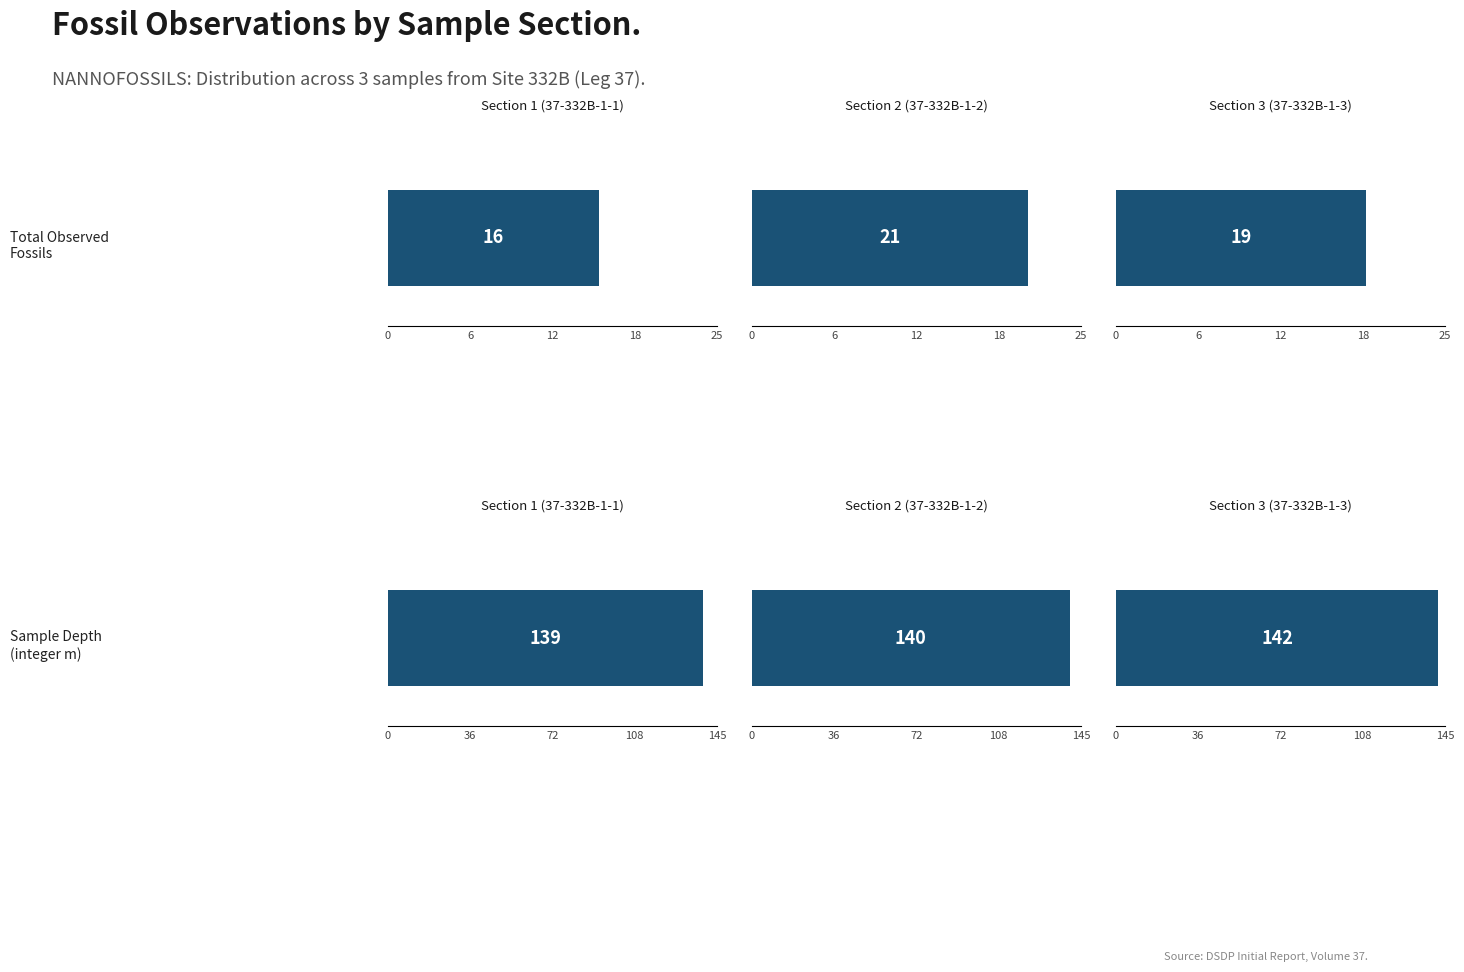

The value of total number of observed fossils at 37-332B-1-1 is 9.3. True or false?

False